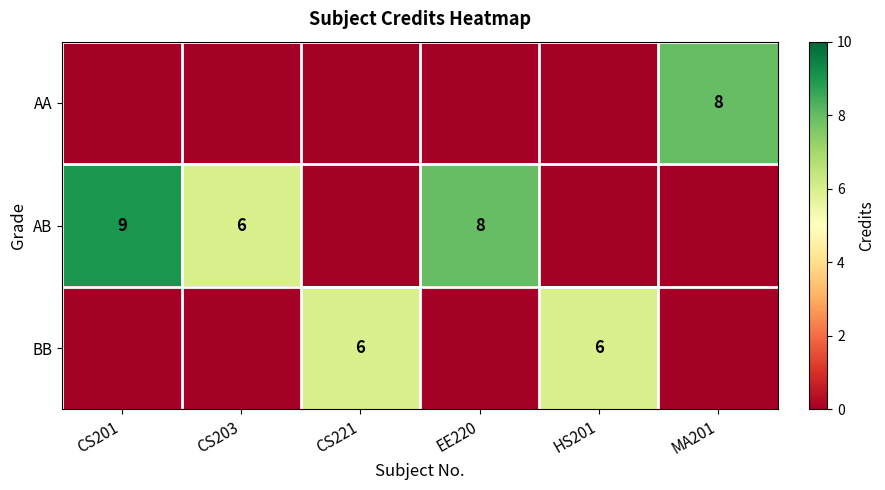

Is it true that BB equals 6 at HS201?

True